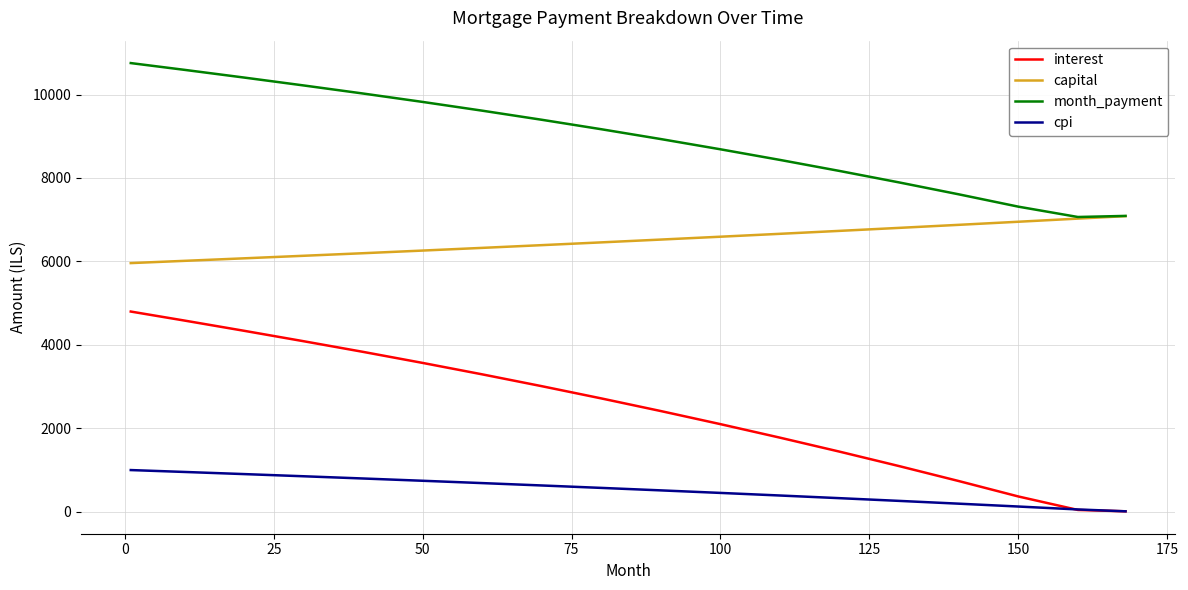

True or false: capital and cpi cross at least once.

False